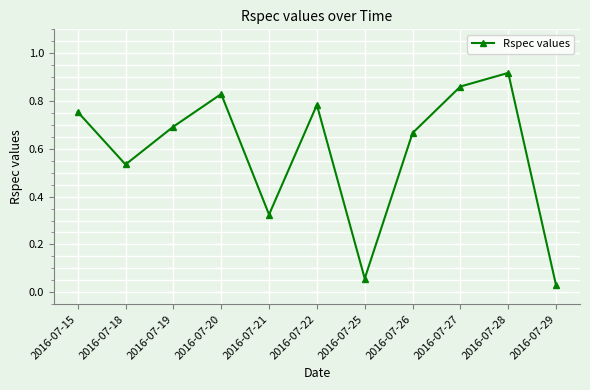

List the labels in order of value, largest first.

2016-07-28, 2016-07-27, 2016-07-20, 2016-07-22, 2016-07-15, 2016-07-19, 2016-07-26, 2016-07-18, 2016-07-21, 2016-07-25, 2016-07-29